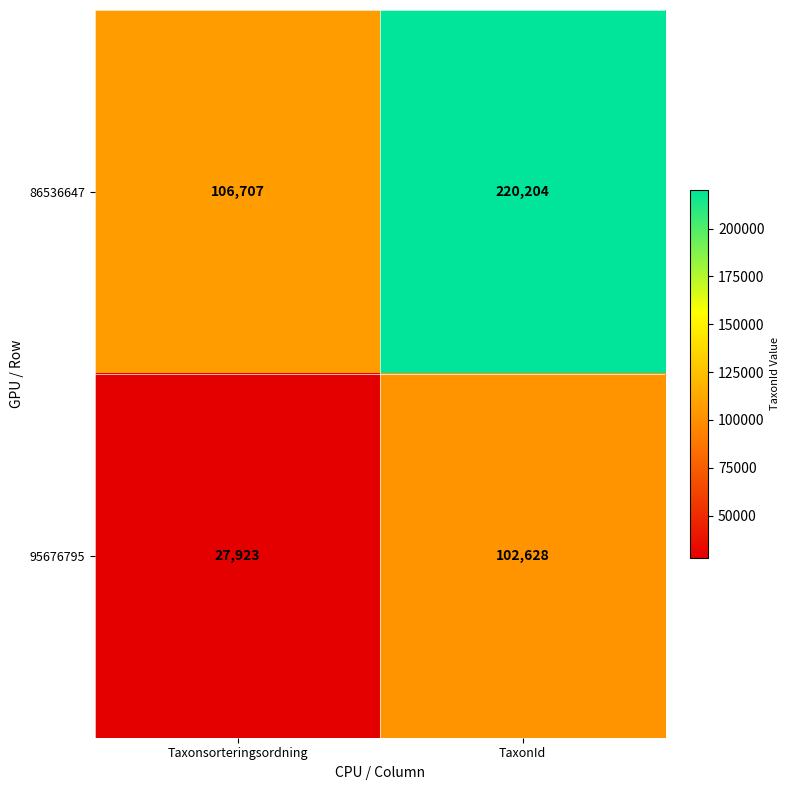

Where is 86536647 nearest to the value 163455?

Taxonsorteringsordning